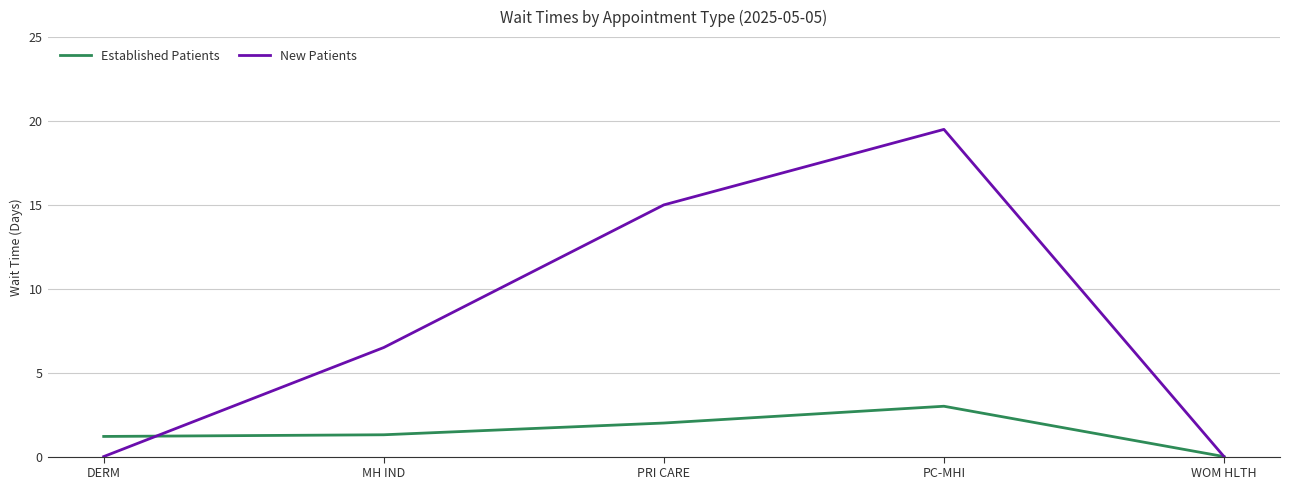

What are all the series names shown in the legend?

Established Patients, New Patients